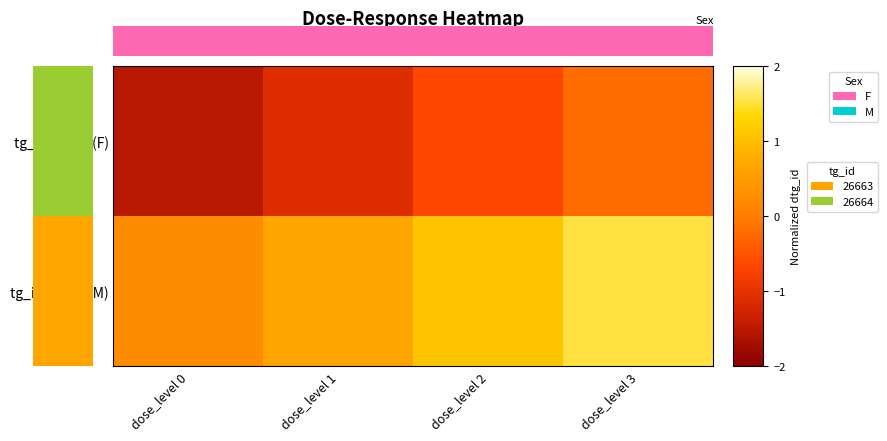

What is the average value of the tg_id 26664 (M) series?

0.9